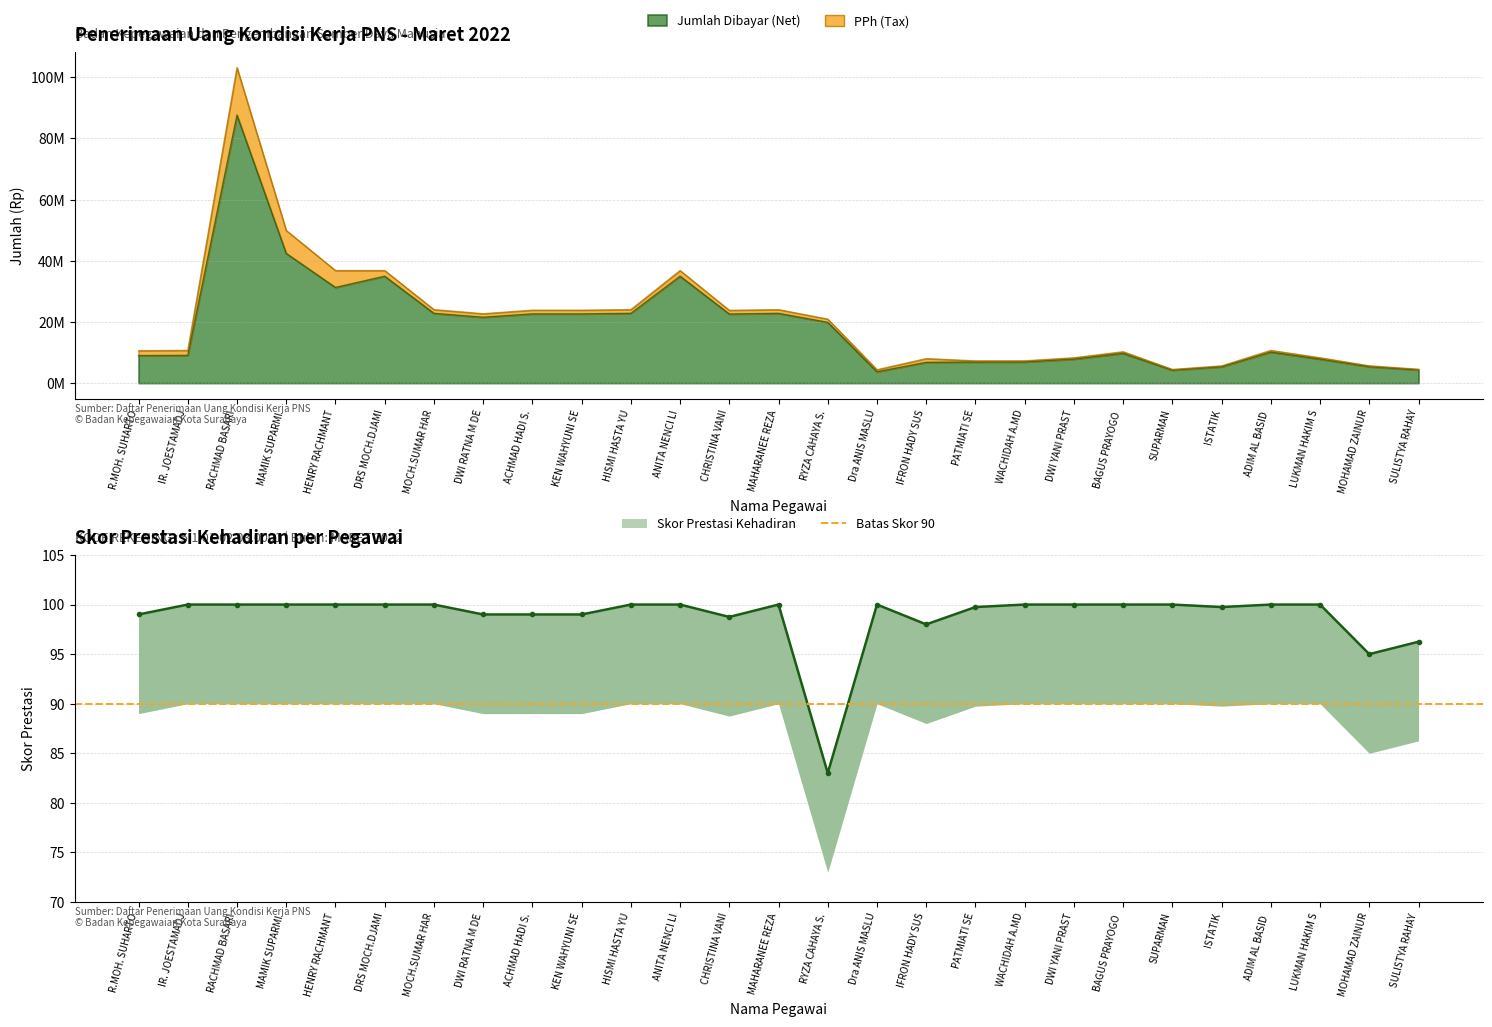

Between MOCH.SUMAR HAR and ACHMAD HADI S., which series saw the biggest shift?

Jumlah Dibayar (Net)